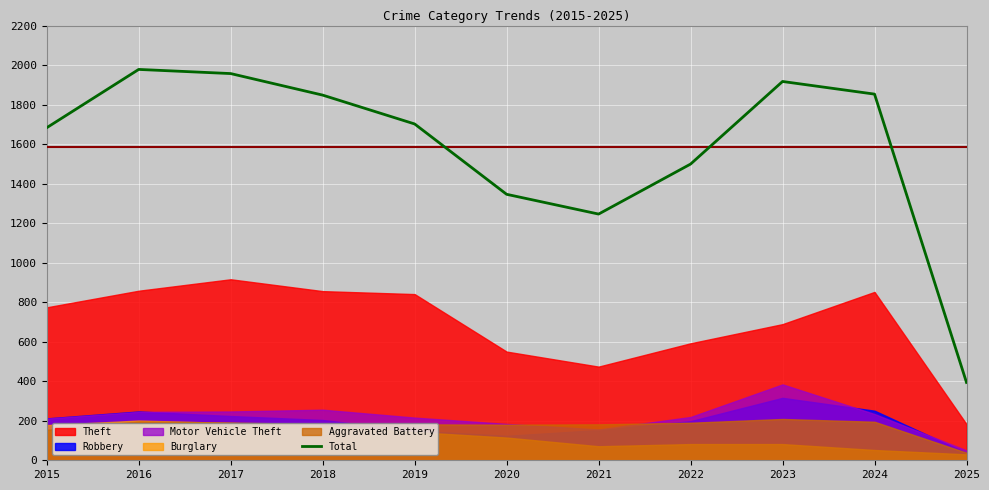

Rank the categories by value from highest to lowest.

2016, 2017, 2023, 2024, 2018, 2019, 2015, 2022, 2020, 2021, 2025